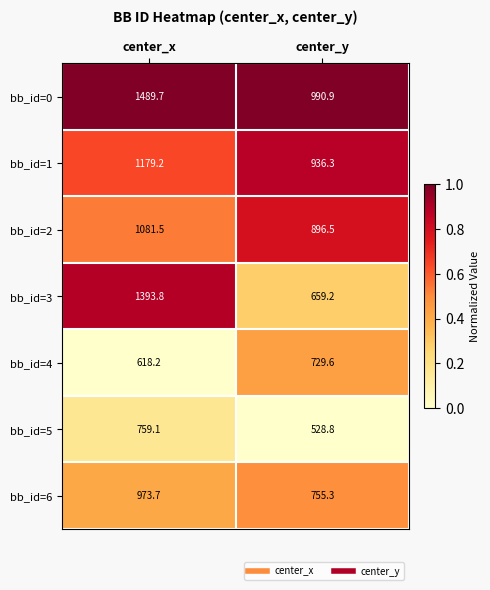

What is the maximum value shown in the chart?

1489.7